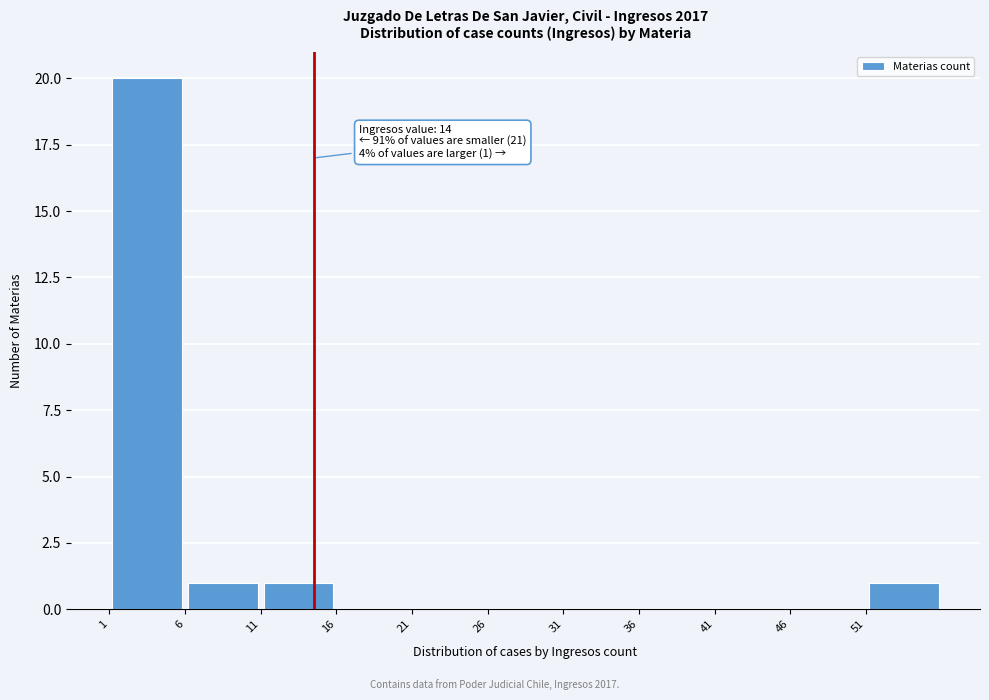

Which range on the x-axis has the tallest bar?

0.5 to 5.5